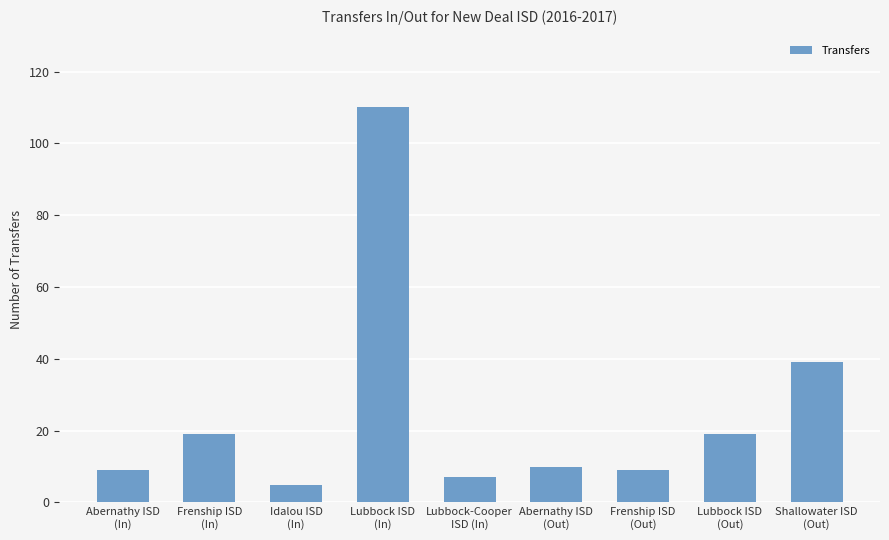

What is the difference between the second highest and minimum values?

34